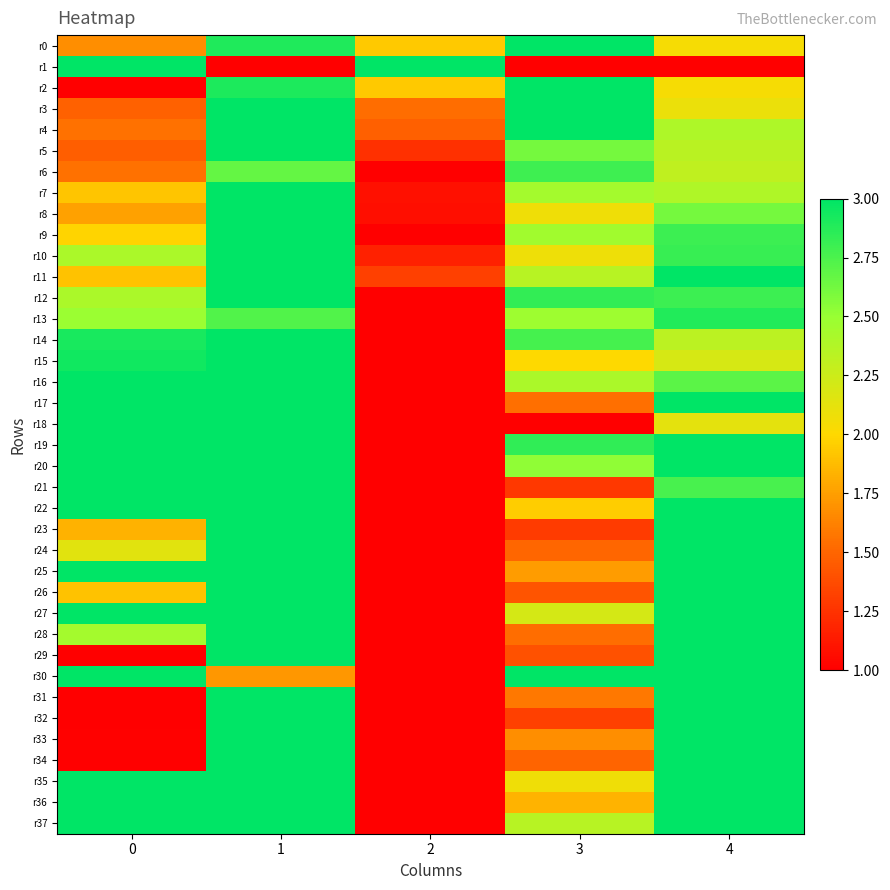

Which series has the largest total across all categories?

r19